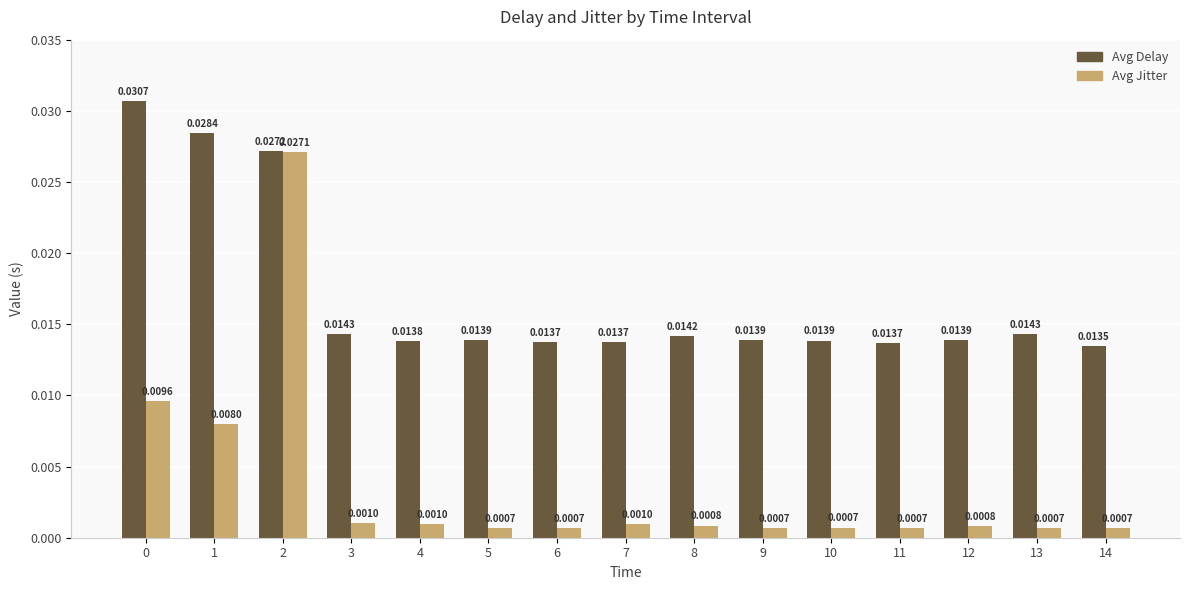

At which label is Avg Delay closest to 0?

14